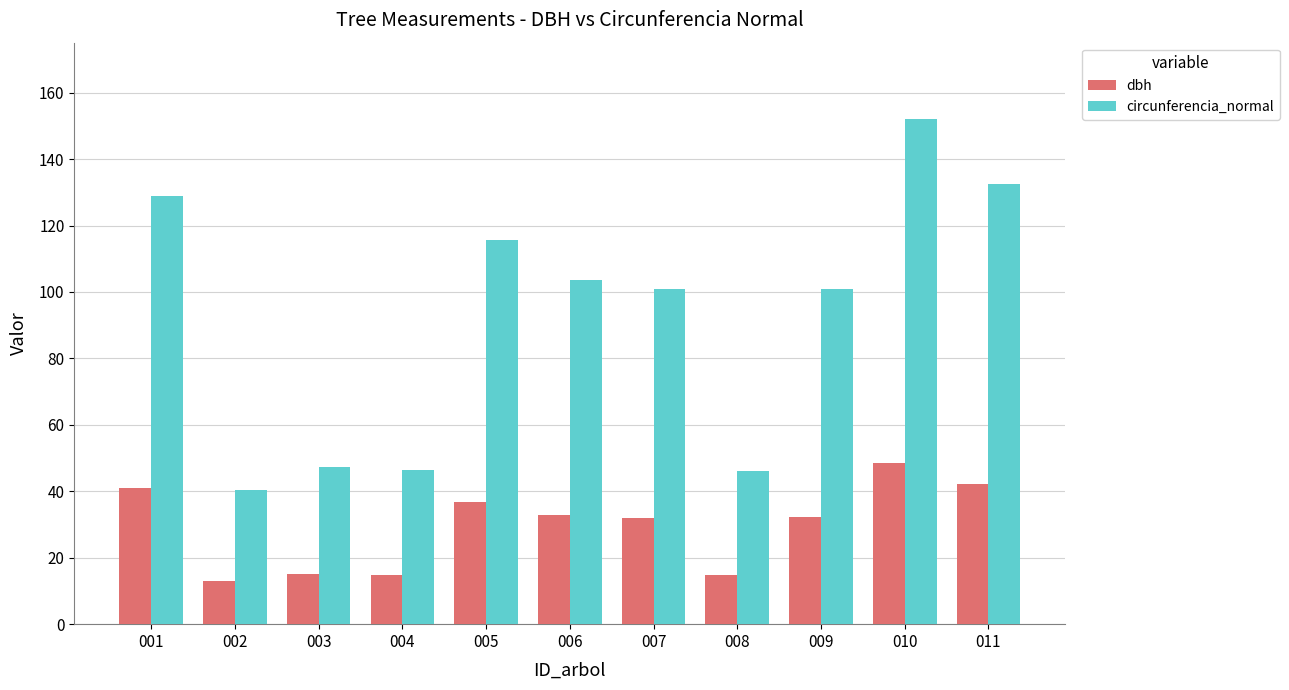

Read the circunferencia_normal value at 005.

115.8